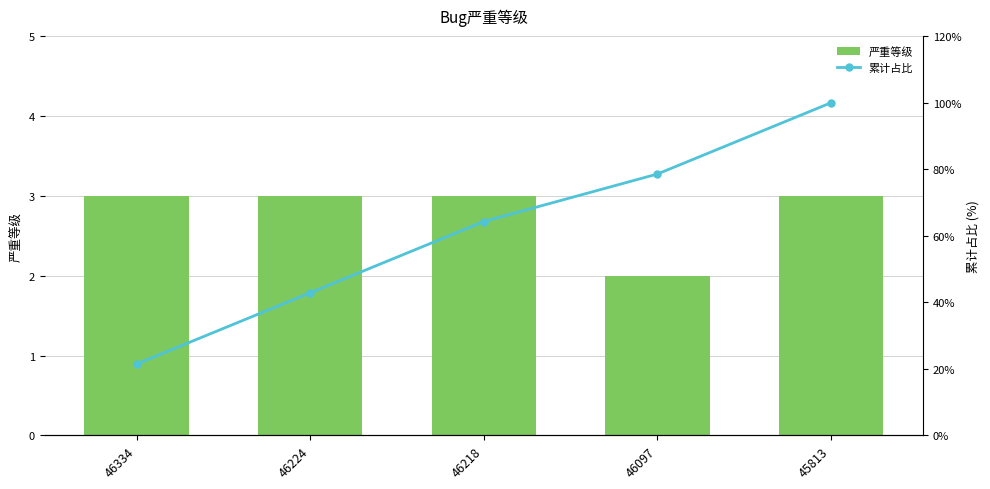

Which category has the lowest value in the 累计占比 series?

46334